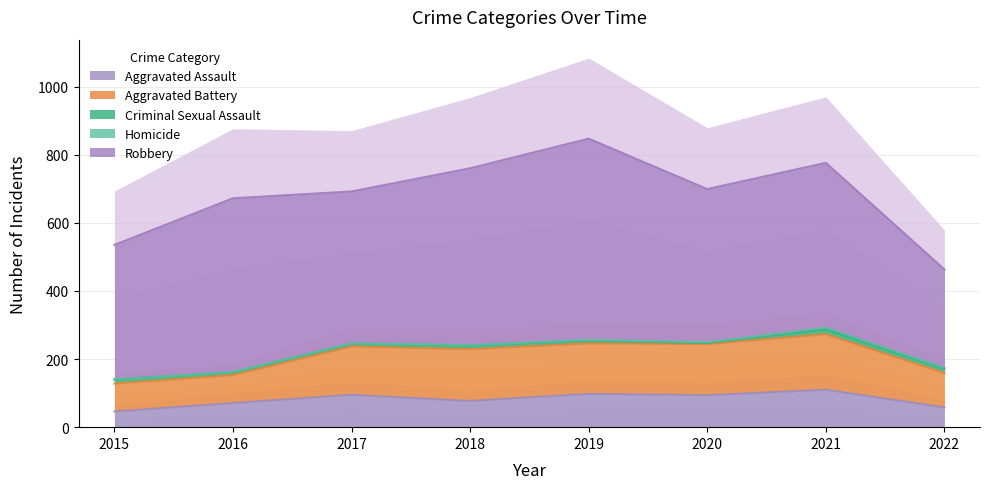

True or false: Criminal Sexual Assault has a value of 15 at 2018.

False